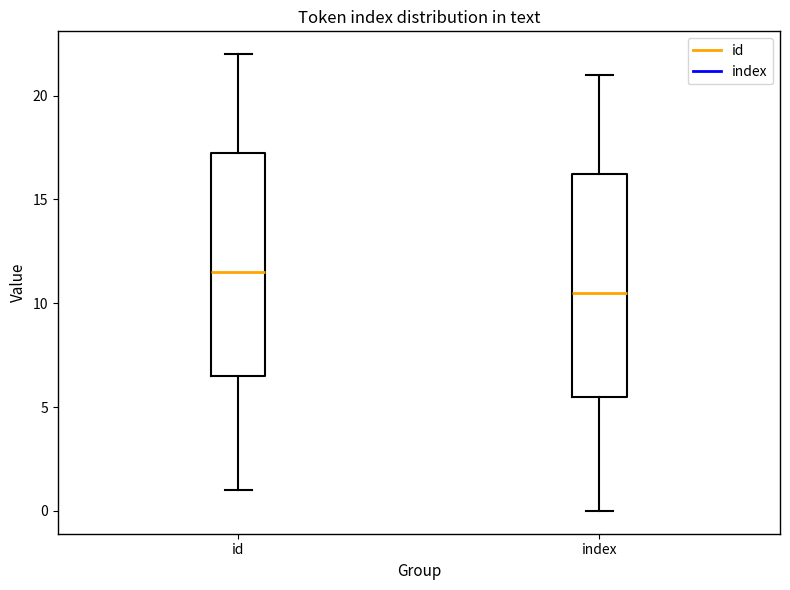

Reading left to right, read every box against the y-axis: the position of its median line, the range the box covers, and the ends of its whiskers. The values are not printed on the chart, so give them approximately, as read against the axis.

id: median 11.5, box 6.5 to 17.5, whiskers 1.0 to 22.0
index: median 10.5, box 5.5 to 16.5, whiskers 0.0 to 21.0